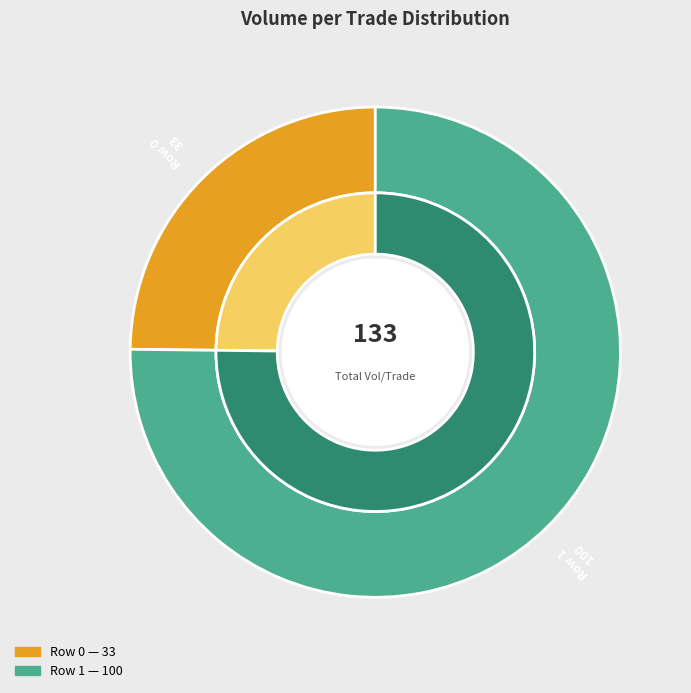

To the nearest percent, what portion does Row 1 represent?

75%